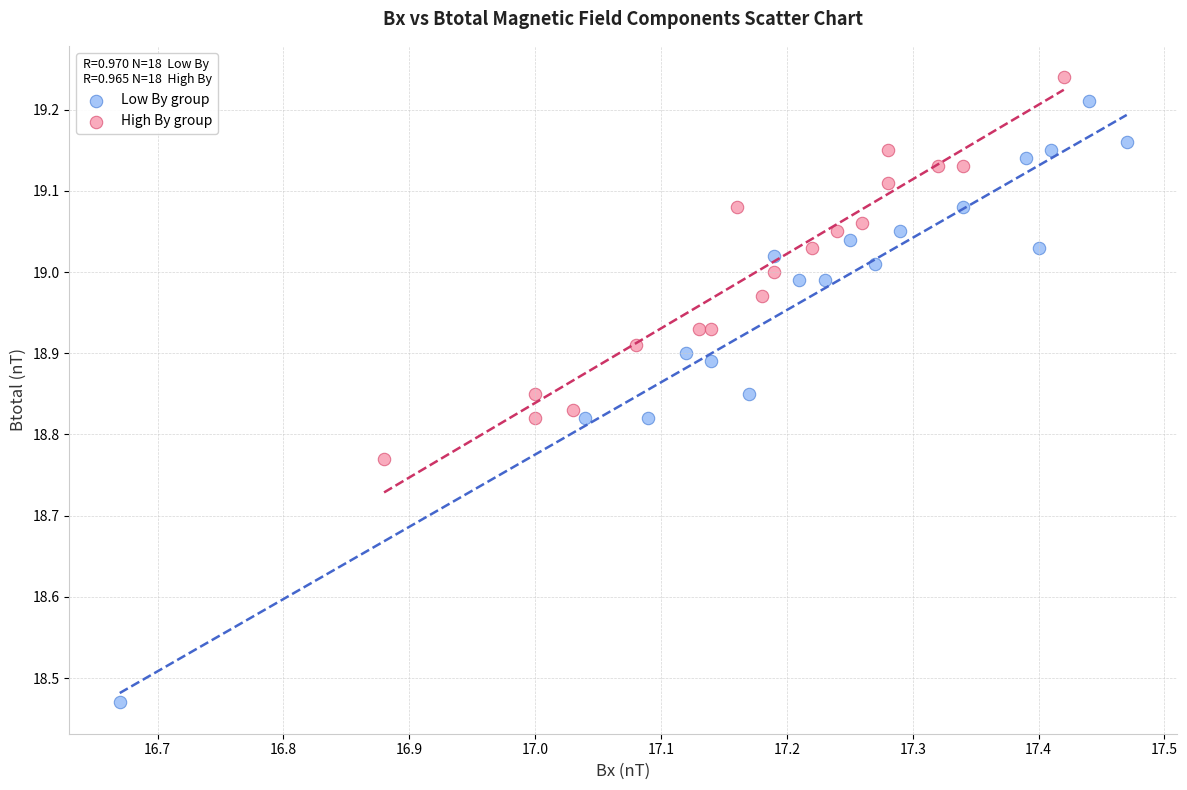

Which series contains the lowest Y value?

Low By group